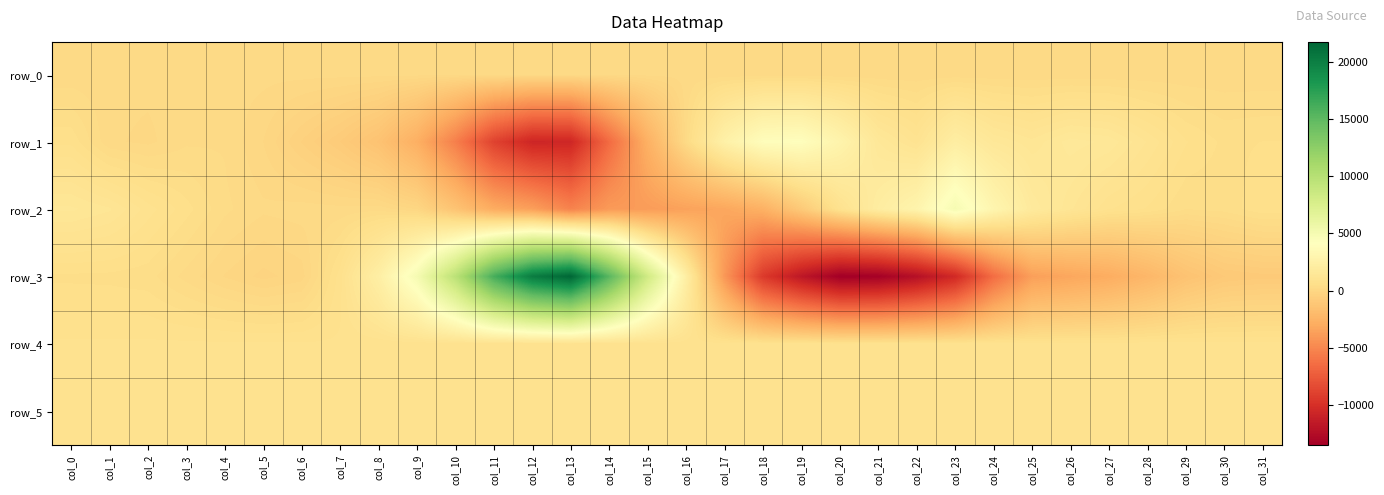

Reading left to right, list all the values displayed in this chart.

row_0: col_0=153.4	col_1=153.4	col_2=153.4	col_3=153.5	col_4=153.6	col_5=153.6	col_6=153.6	col_7=153.7	col_8=153.8	col_9=153.8	col_10=153.8	col_11=153.9	col_12=154.0	col_13=154.0	col_14=154.1	col_15=154.1	col_16=154.2	col_17=154.2	col_18=154.3	col_19=154.3	col_20=154.4	col_21=154.4	col_22=154.4	col_23=154.5	col_24=154.6	col_25=154.6	col_26=154.7	col_27=154.7	col_28=154.8	col_29=154.8	col_30=154.9	col_31=154.9
row_1: col_0=623.0	col_1=135.0	col_2=71.0	col_3=221.0	col_4=231.0	col_5=-33.0	col_6=-455.0	col_7=-858.0	col_8=-1445.0	col_9=-2734.0	col_10=-5438.0	col_11=-8902.0	col_12=-10708.0	col_13=-10637.0	col_14=-6551.0	col_15=-2657.0	col_16=211.0	col_17=2521.0	col_18=3903.0	col_19=4008.0	col_20=2849.0	col_21=1489.0	col_22=1000.0	col_23=2177.0	col_24=1486.0	col_25=1253.0	col_26=1554.0	col_27=1452.0	col_28=1059.0	col_29=672.0	col_30=489.0	col_31=523.0
row_2: col_0=1379.0	col_1=1234.0	col_2=864.0	col_3=577.0	col_4=278.0	col_5=135.0	col_6=174.0	col_7=158.0	col_8=197.0	col_9=-45.0	col_10=-1361.0	col_11=-2944.0	col_12=-3662.0	col_13=-5219.0	col_14=-3961.0	col_15=-3846.0	col_16=-3537.0	col_17=-3270.0	col_18=-2649.0	col_19=-953.0	col_20=865.0	col_21=2071.0	col_22=2890.0	col_23=4915.0	col_24=3040.0	col_25=1741.0	col_26=1238.0	col_27=808.0	col_28=643.0	col_29=388.0	col_30=436.0	col_31=622.0
row_3: col_0=486.0	col_1=476.0	col_2=437.0	col_3=191.0	col_4=-42.0	col_5=-214.0	col_6=-96.0	col_7=735.0	col_8=2297.0	col_9=4916.0	col_10=9656.0	col_11=16110.0	col_12=20198.0	col_13=21746.0	col_14=15240.0	col_15=8235.0	col_16=2270.0	col_17=-4086.0	col_18=-9388.0	col_19=-11758.0	col_20=-13537.0	col_21=-13410.0	col_22=-12279.0	col_23=-10459.0	col_24=-6415.0	col_25=-3689.0	col_26=-3267.0	col_27=-2888.0	col_28=-2243.0	col_29=-1439.0	col_30=-1002.0	col_31=-915.0
row_4: col_0=822.0	col_1=821.0	col_2=824.0	col_3=824.0	col_4=822.0	col_5=821.0	col_6=817.0	col_7=820.0	col_8=821.0	col_9=831.0	col_10=838.0	col_11=850.0	col_12=852.0	col_13=854.0	col_14=852.0	col_15=858.0	col_16=854.0	col_17=857.0	col_18=855.0	col_19=851.0	col_20=852.0	col_21=854.0	col_22=853.0	col_23=854.0	col_24=859.0	col_25=858.0	col_26=857.0	col_27=854.0	col_28=862.0	col_29=861.0	col_30=851.0	col_31=849.0
row_5: col_0=815.0	col_1=816.0	col_2=814.0	col_3=815.0	col_4=816.0	col_5=811.0	col_6=813.0	col_7=811.0	col_8=816.0	col_9=819.0	col_10=822.0	col_11=825.0	col_12=824.0	col_13=829.0	col_14=829.0	col_15=824.0	col_16=829.0	col_17=834.0	col_18=833.0	col_19=833.0	col_20=829.0	col_21=831.0	col_22=829.0	col_23=830.0	col_24=834.0	col_25=830.0	col_26=827.0	col_27=832.0	col_28=832.0	col_29=828.0	col_30=831.0	col_31=824.0